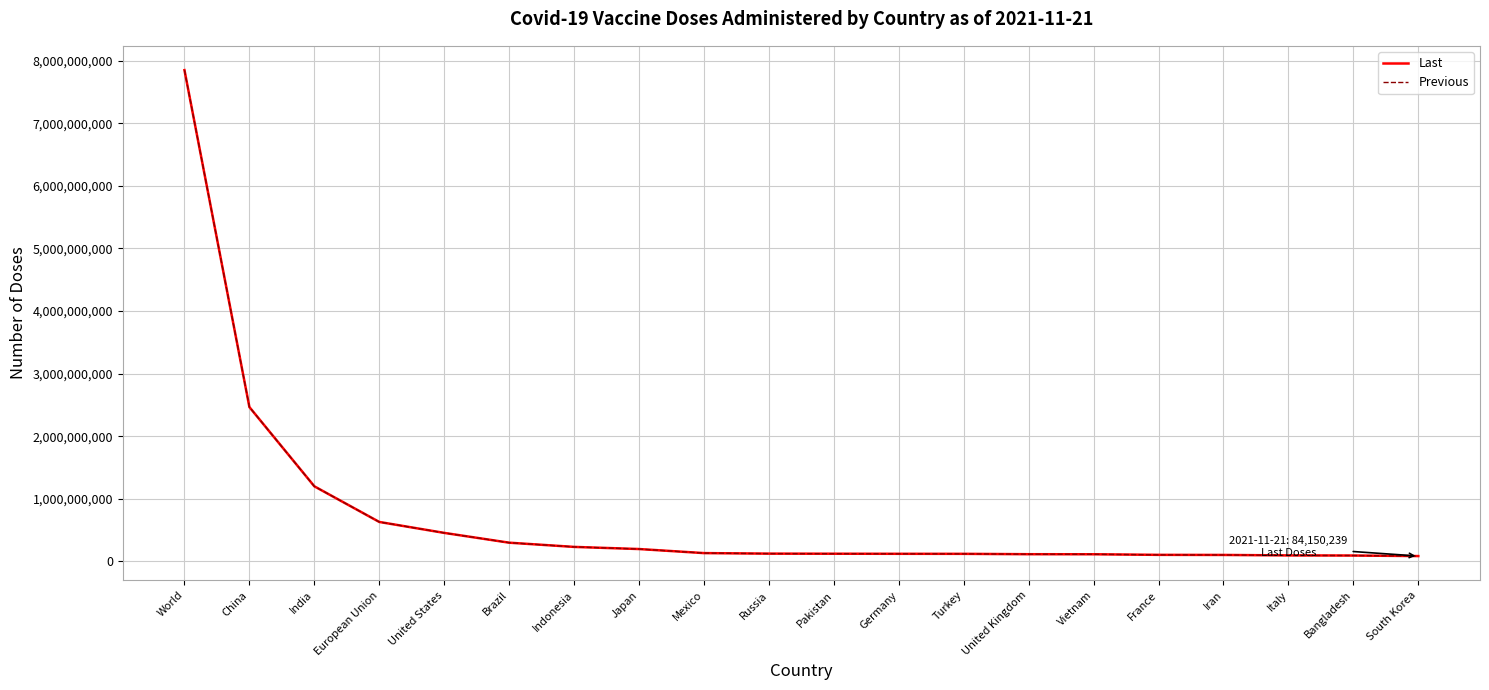

What is the difference between the Last values at Vietnam and Mexico?

18656501